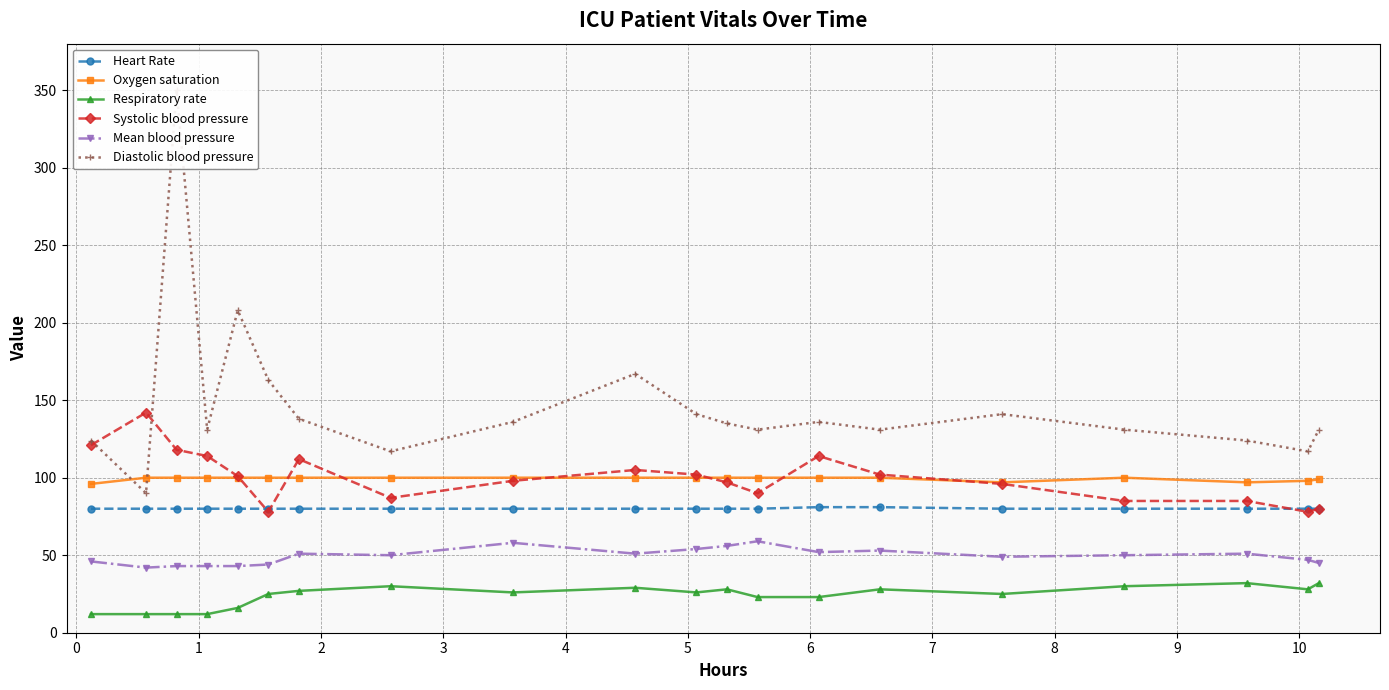

What is the value of the Heart Rate point at the 5th from the left?

80